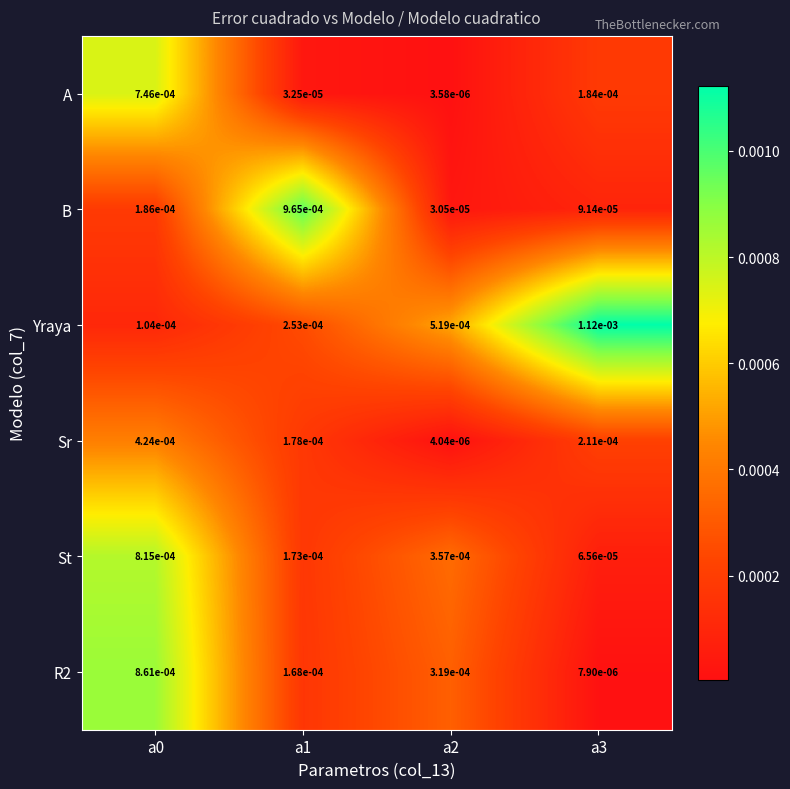

Which series has the largest total across all categories?

Yraya